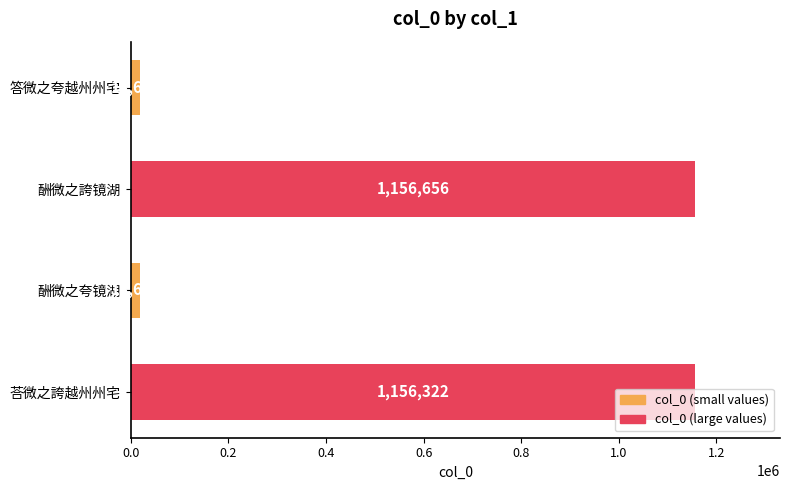

What is the maximum value shown in the chart?

1156656